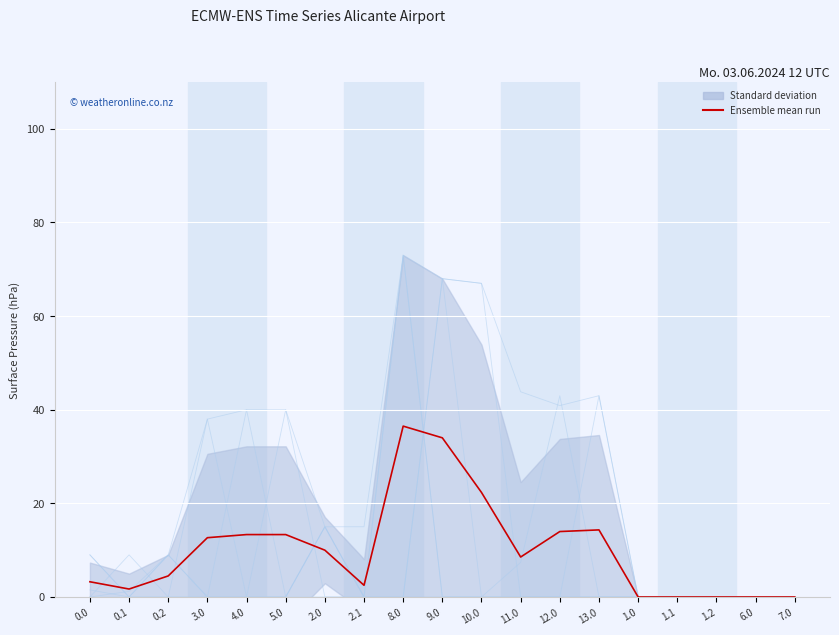

Count the number of categories in the chart.

19